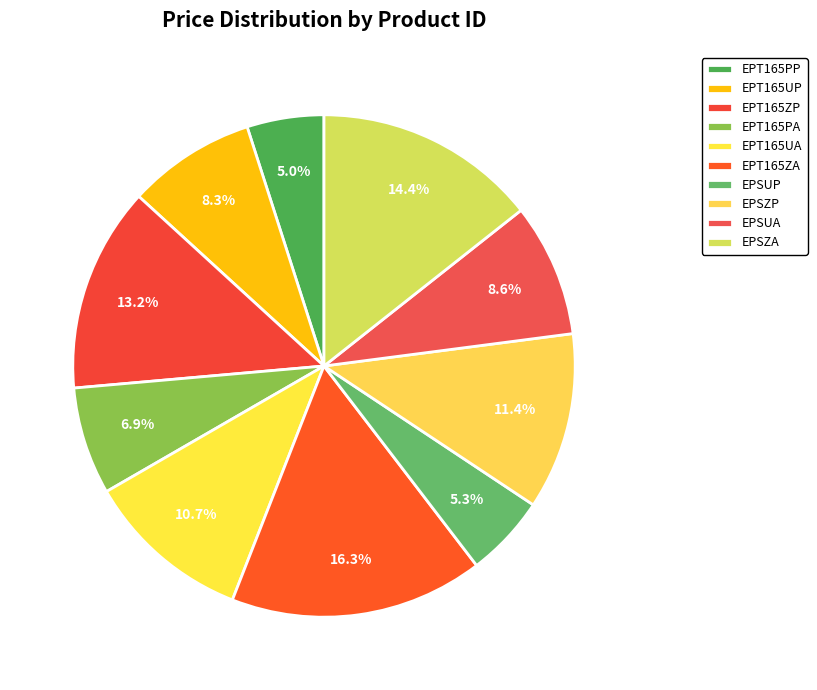

How many segments does this pie chart have?

10